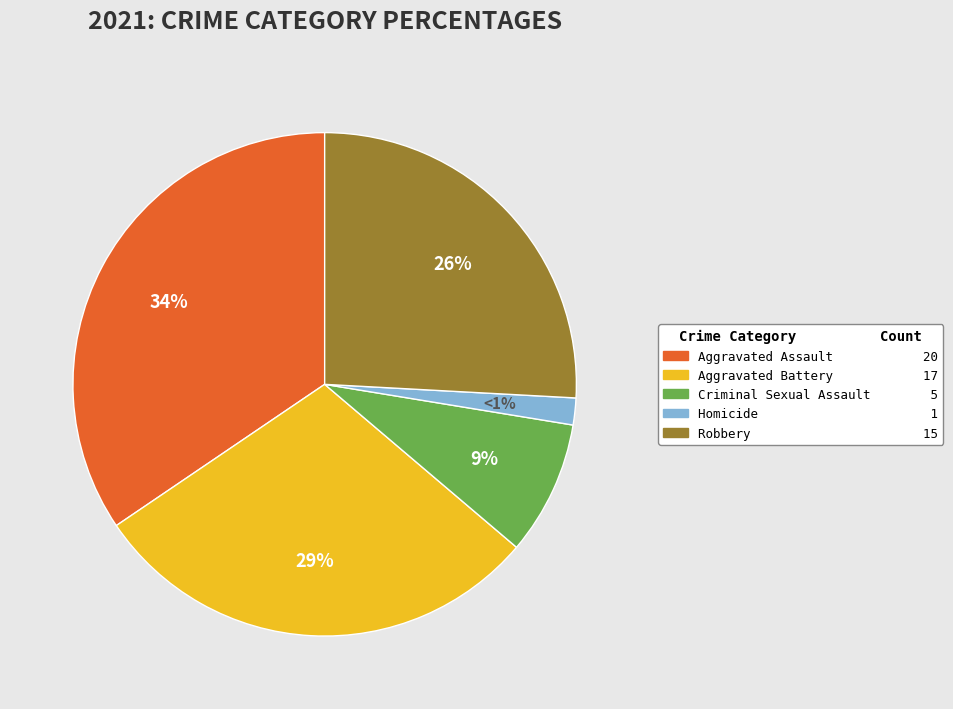

Is there any slice that represents more than half of the pie?

No